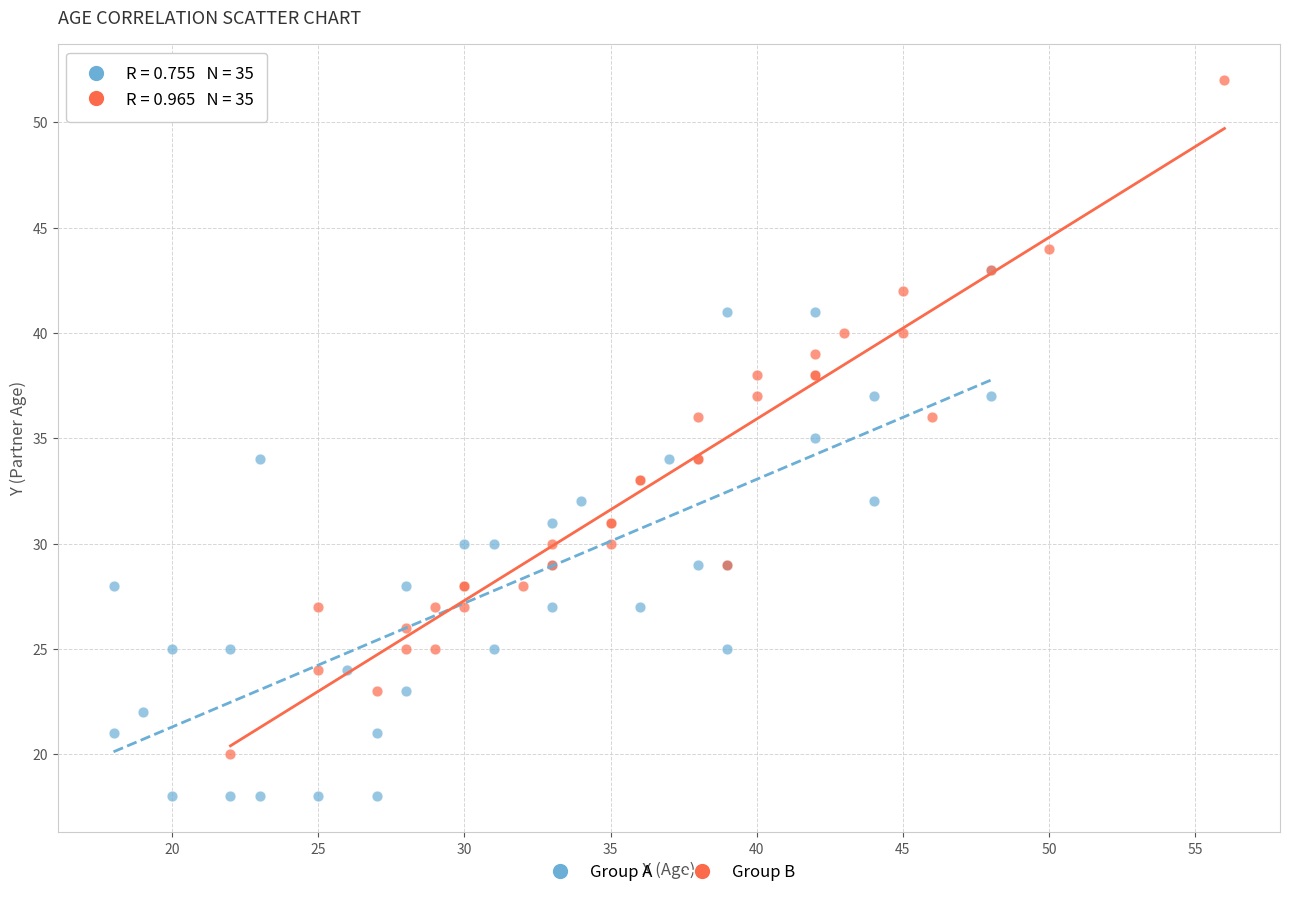

Which series contains the lowest Y value?

Group A